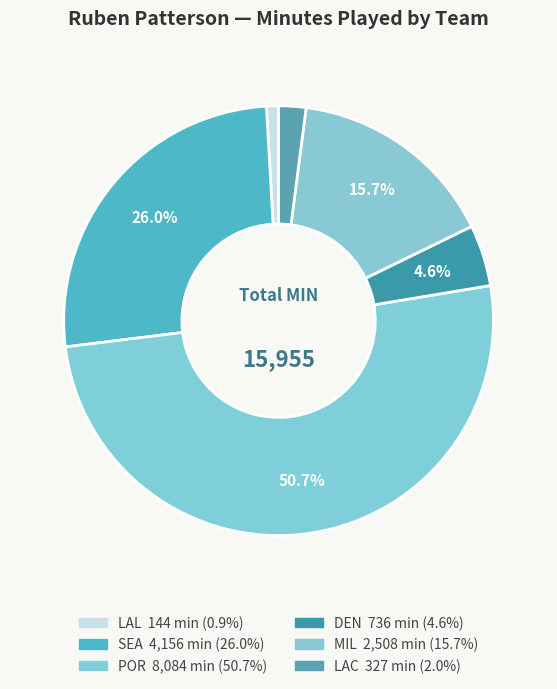

How many segments does this pie chart have?

6